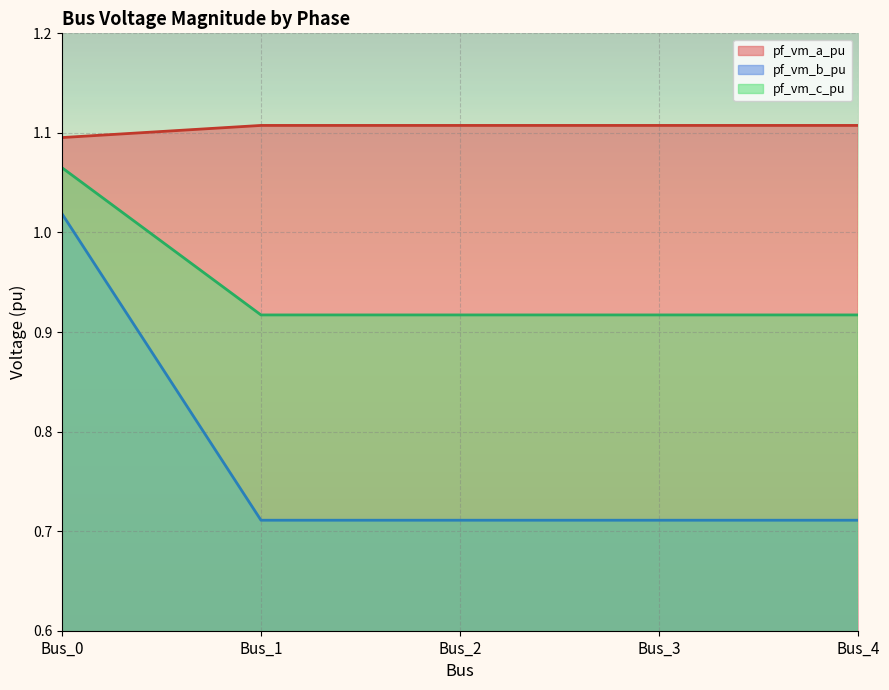

At which category is the sum across all series the highest?

Bus_0